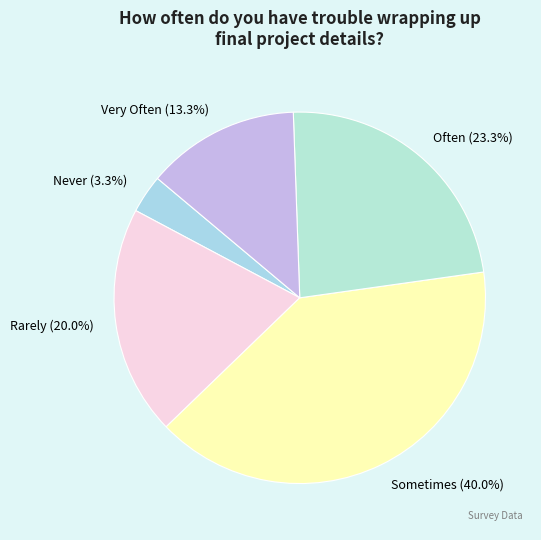

True or false: Rarely accounts for 11% of the total.

False